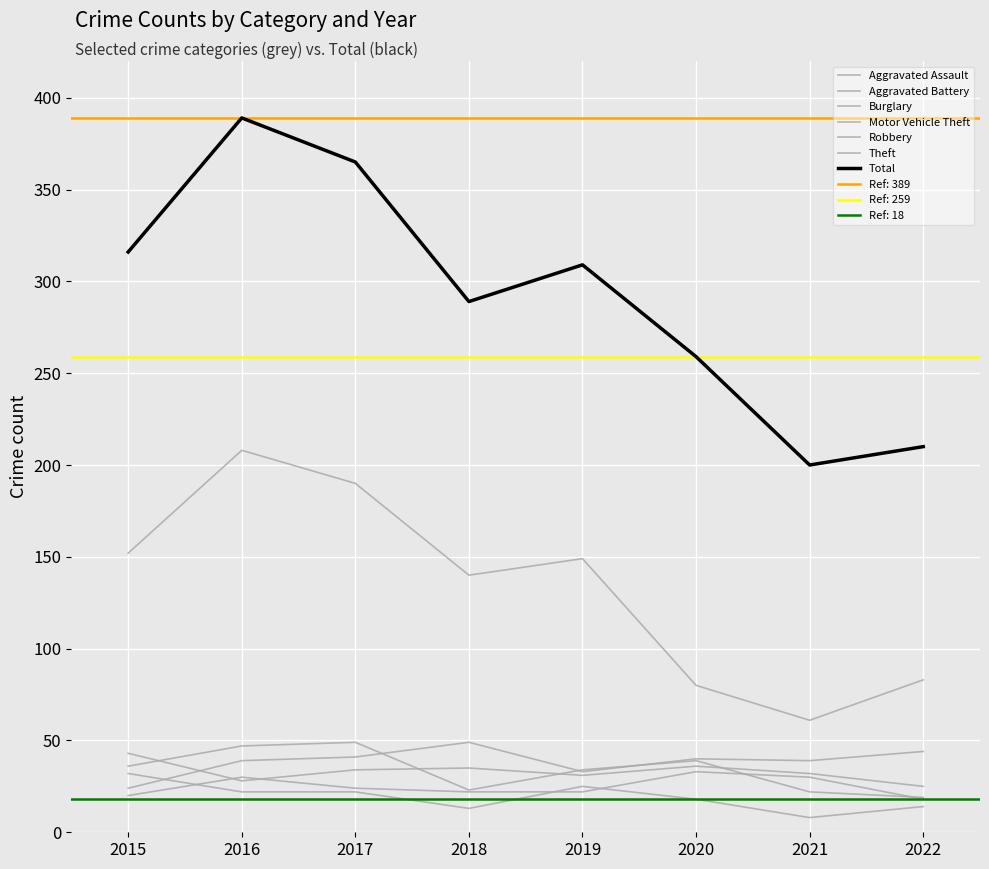

Does the chart display data point markers on the line(s)?

No